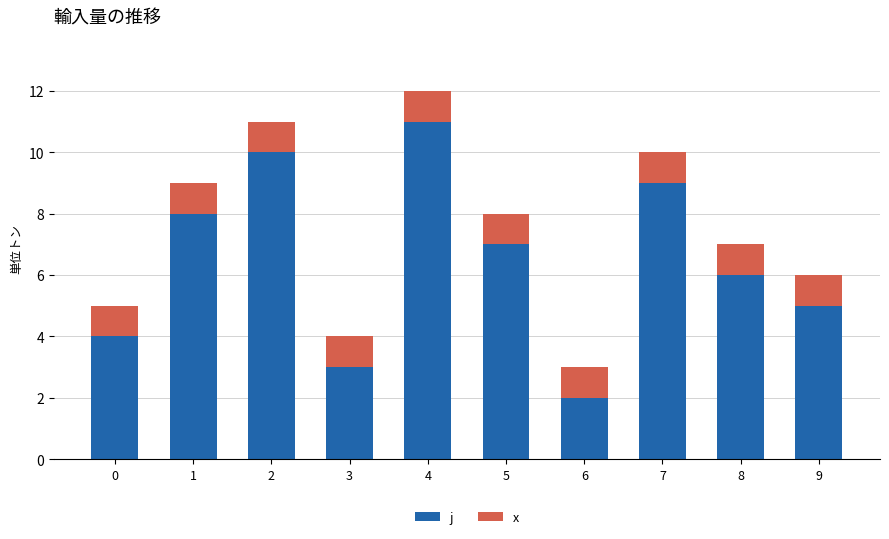

How many data points in j are less than 7?

5